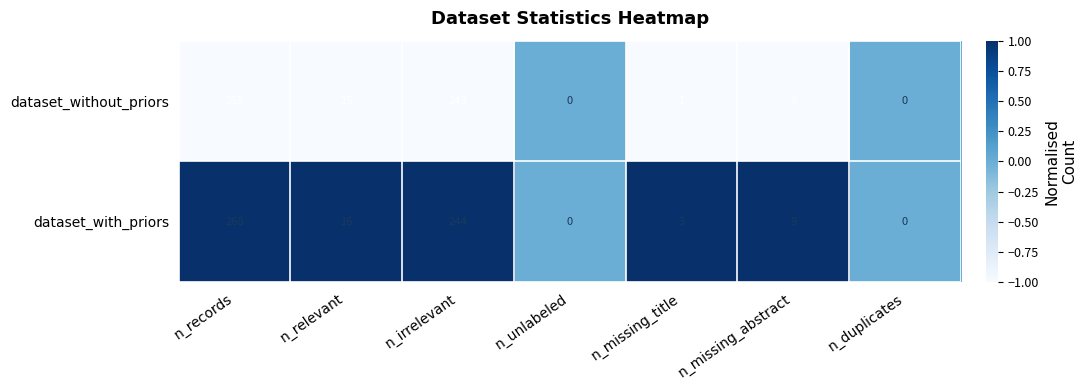

Which series has the widest spread of values?

dataset_with_priors